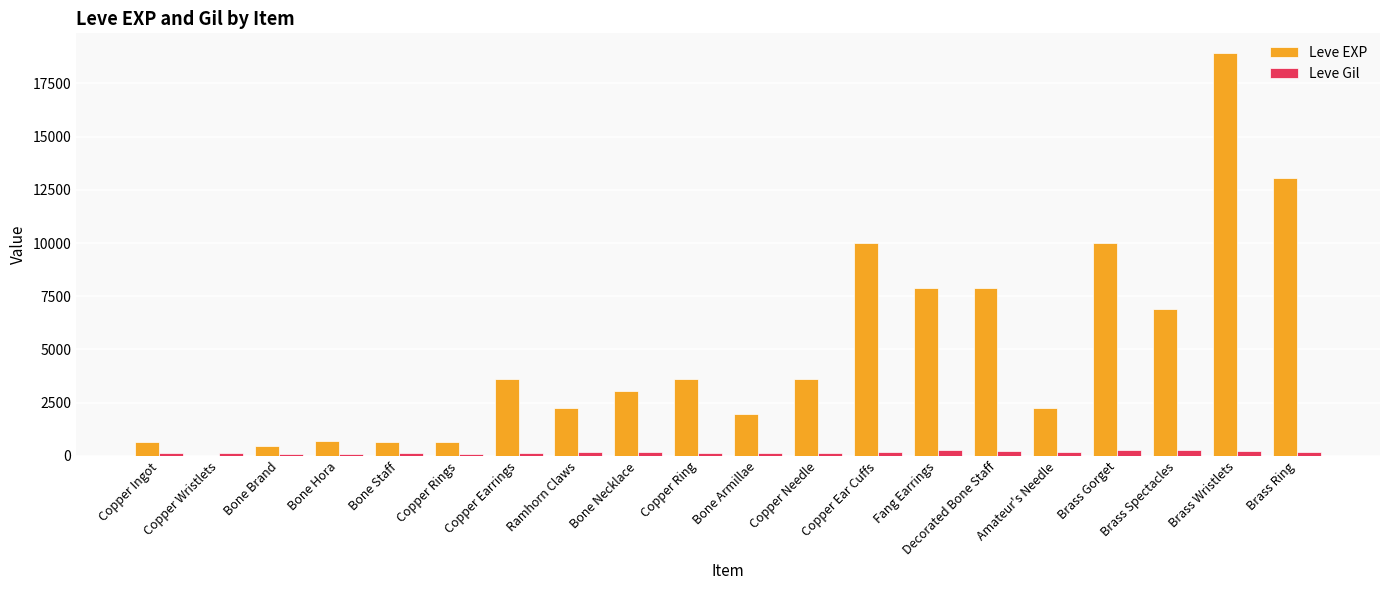

Which category has the highest value across all series?

Brass Wristlets